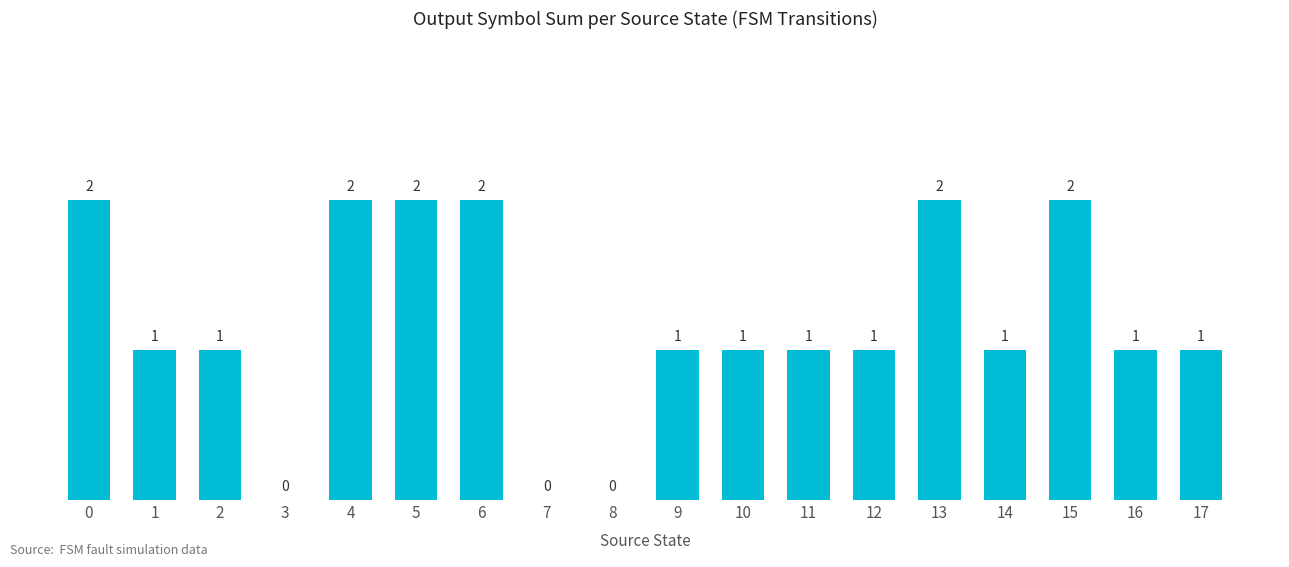

How many values are above zero?

15